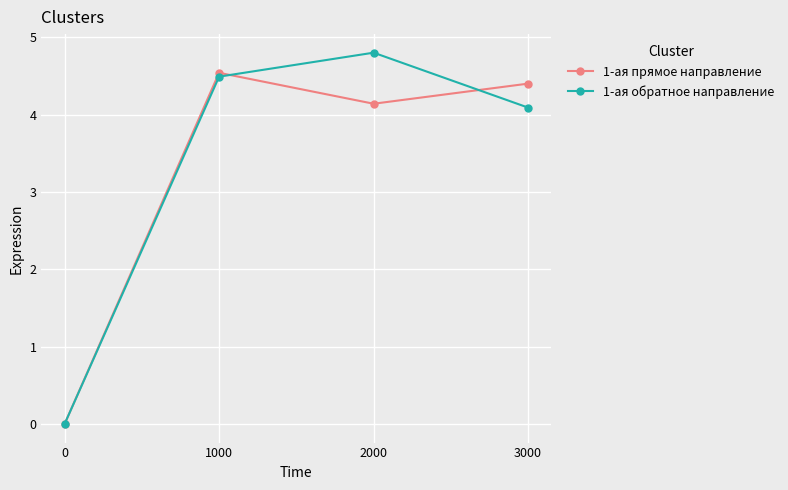

Rank the series by their maximum value, from highest to lowest.

1-ая обратное направление, 1-ая прямое направление